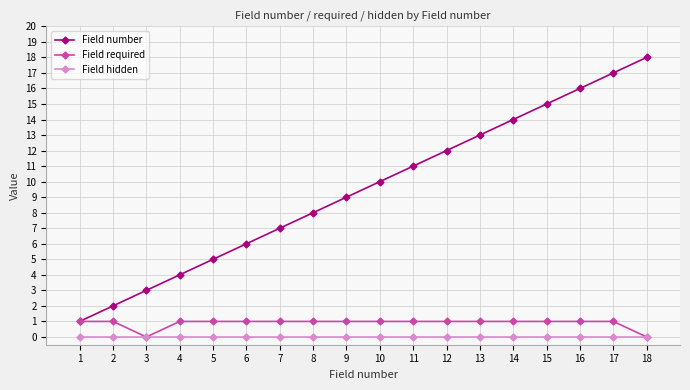

Rank the series at 6 from lowest to highest value.

Field hidden, Field required, Field number